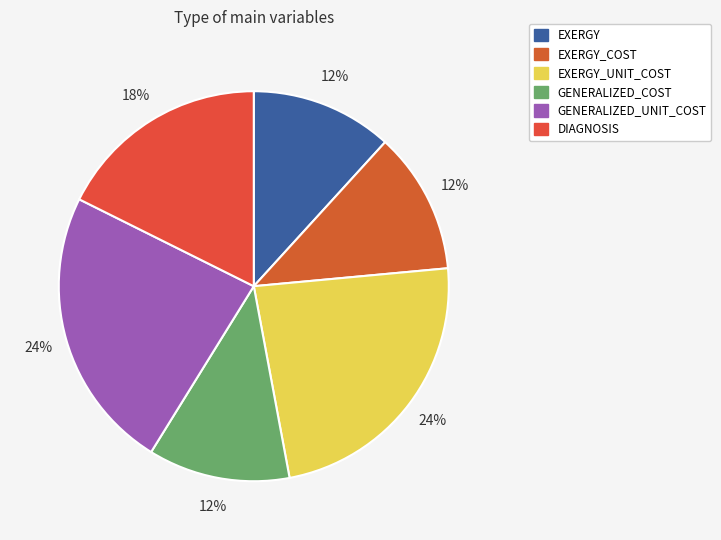

How many segments does this pie chart have?

6